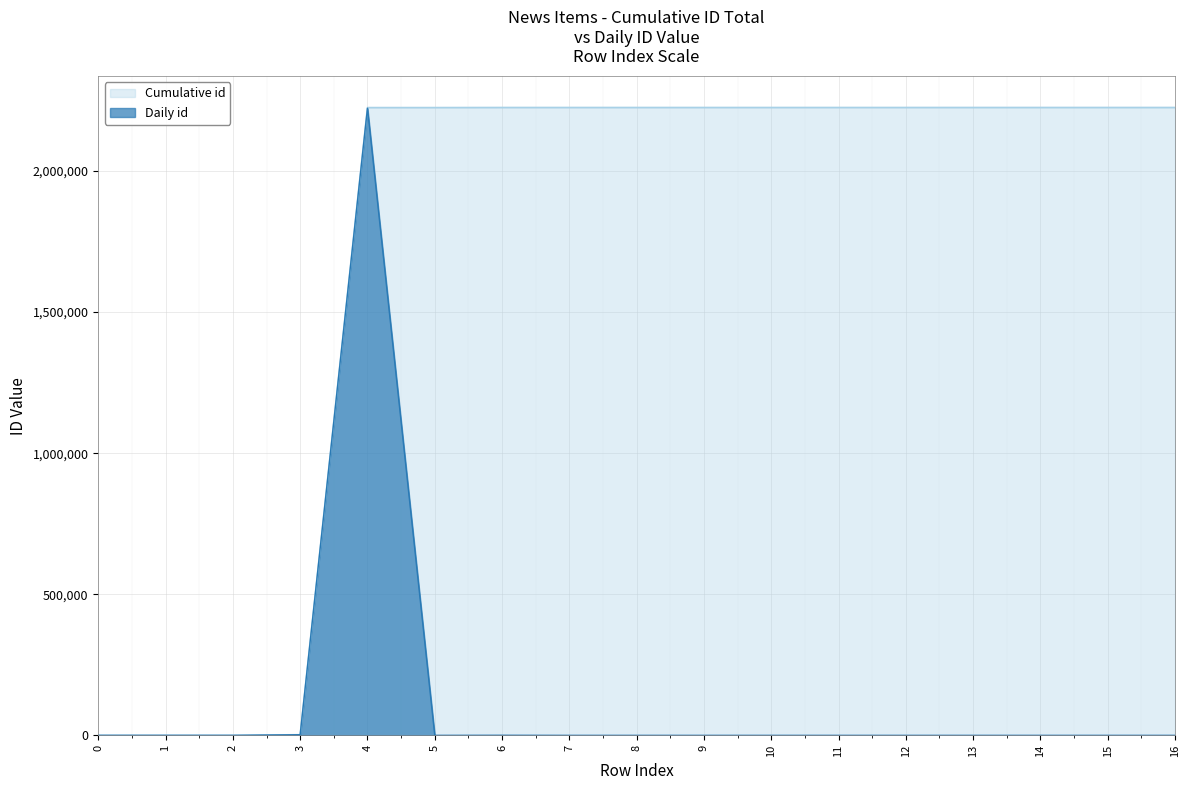

How many points are lower than both their immediate neighbors (excluding endpoints)?

4